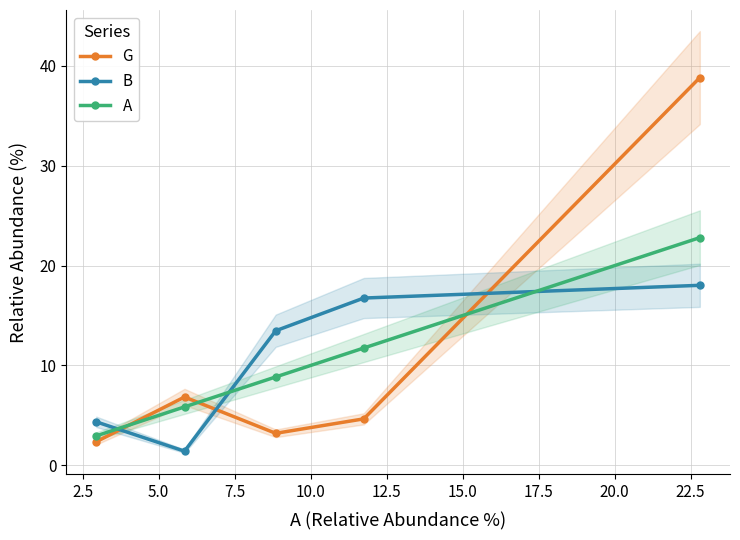

How many distinct data groups are displayed?

3